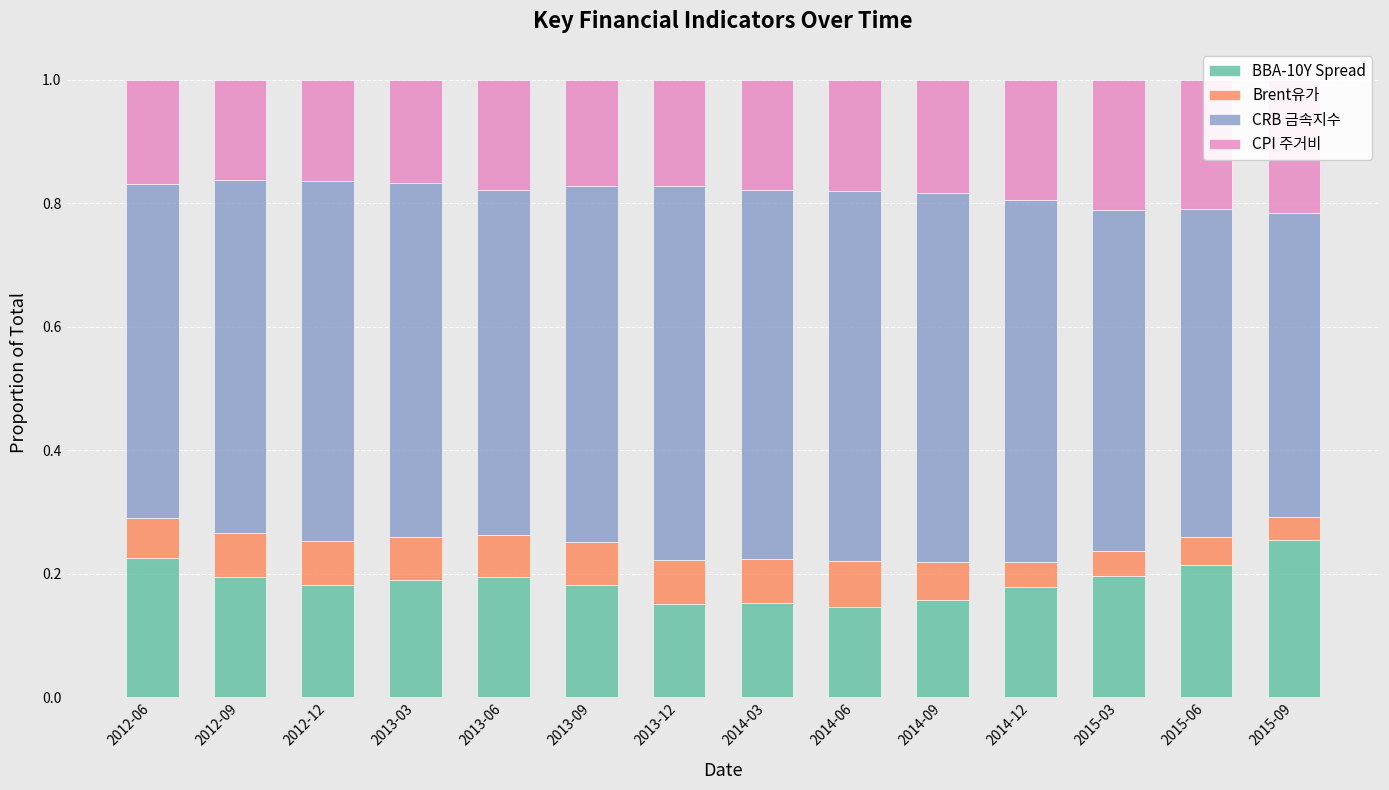

At 2012-09, list the series in order from smallest to largest.

Brent유가, CPI 주거비, BBA-10Y Spread, CRB 금속지수